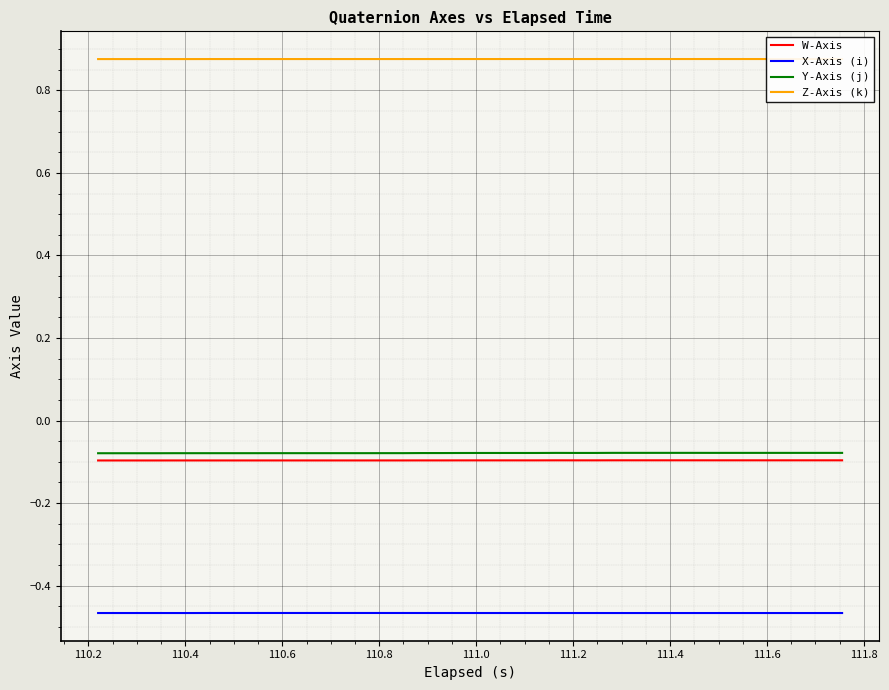

True or false: Z-Axis (k) and X-Axis (i) cross at least once.

False